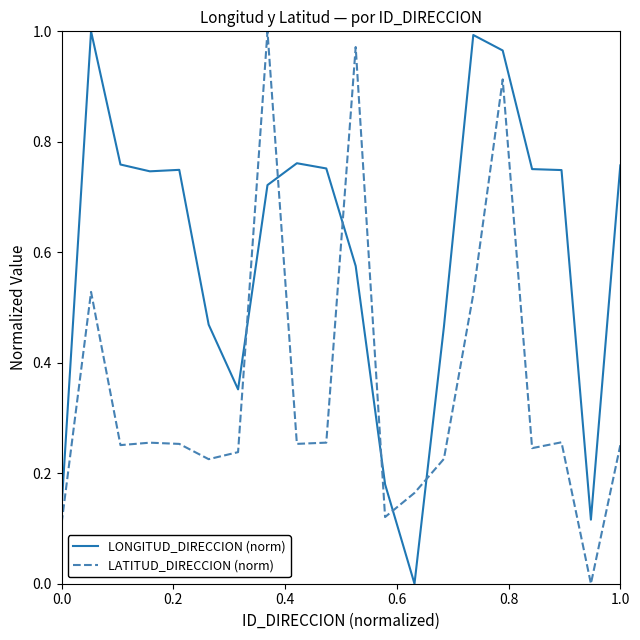

Which series has the largest total across all categories?

LONGITUD_DIRECCION (norm)